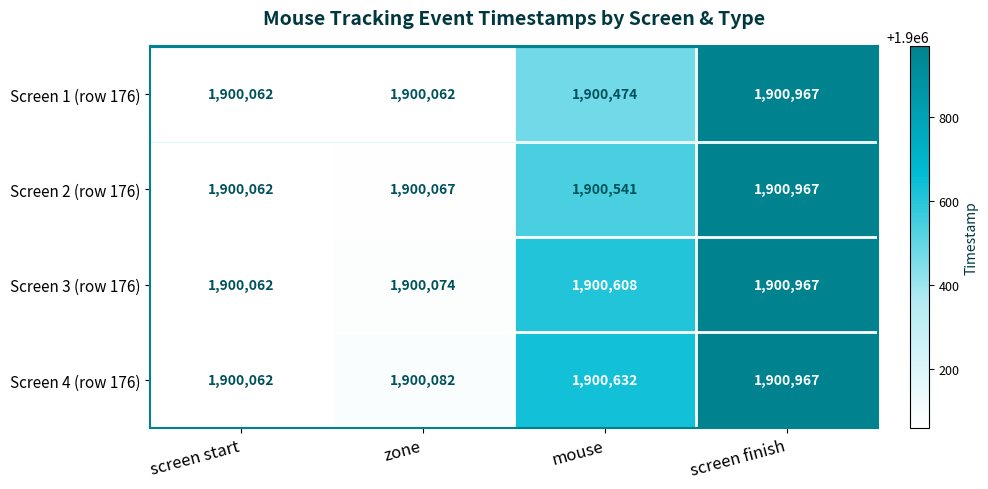

What is the maximum value shown in the chart?

1900967